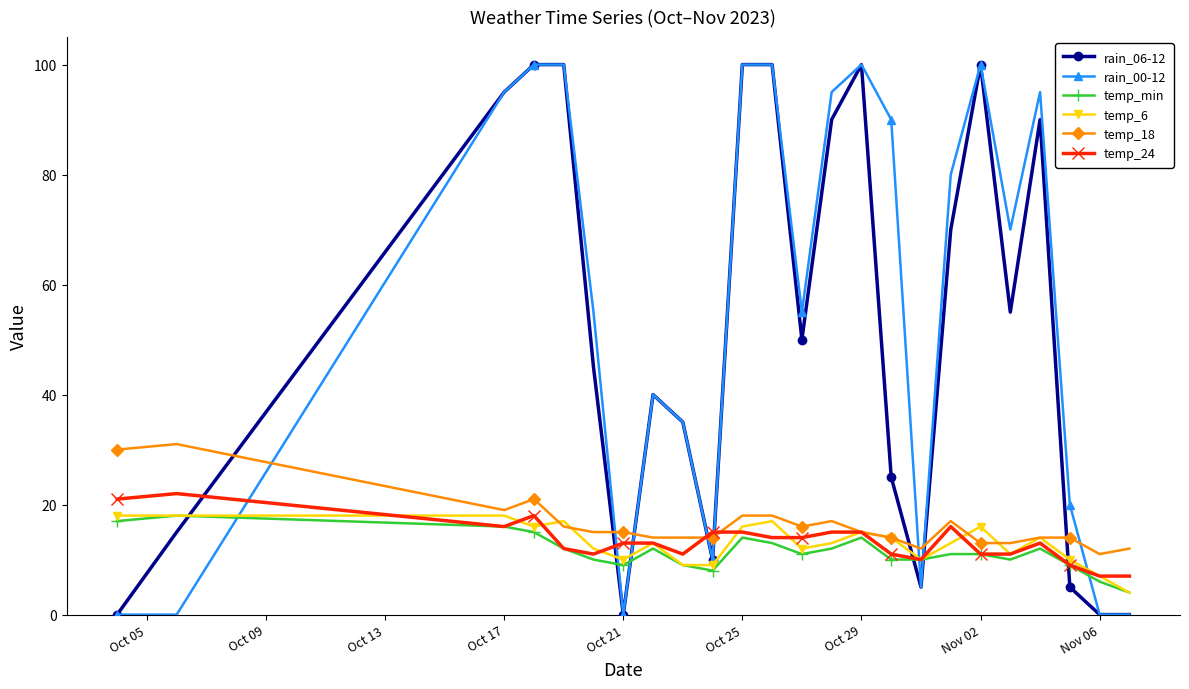

Which series has the largest total across all categories?

rain_00-12